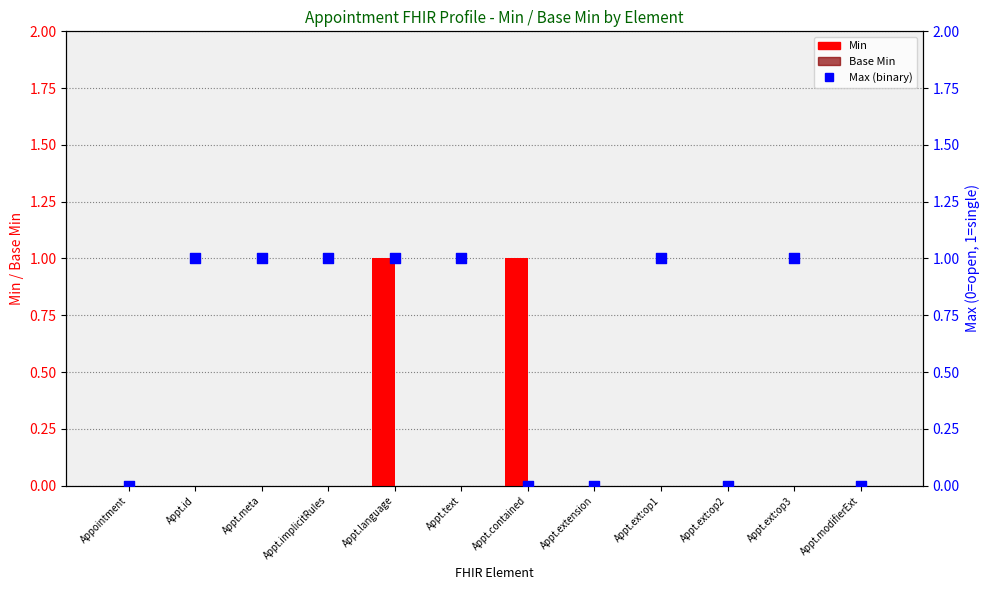

At which category is the sum across all series the highest?

Appt.language